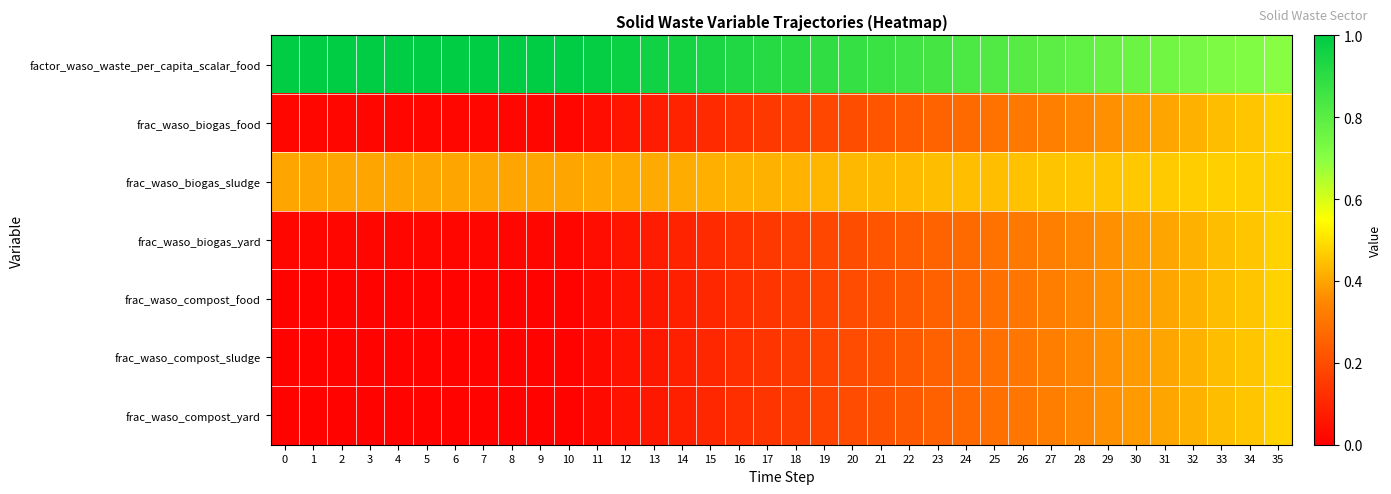

Reading left to right, list all the values displayed in this chart.

factor_waso_waste_per_capita_scalar_food: 0=1.0	1=1.0	2=1.0	3=1.0	4=1.0	5=1.0	6=1.0	7=1.0	8=1.0	9=1.0	10=1.0	11=1.0	12=1.0	13=1.0	14=1.0	15=0.9	16=0.9	17=0.9	18=0.9	19=0.9	20=0.9	21=0.9	22=0.9	23=0.8	24=0.8	25=0.8	26=0.8	27=0.8	28=0.8	29=0.8	30=0.8	31=0.7	32=0.7	33=0.7	34=0.7	35=0.7
frac_waso_biogas_food: 0=0.0	1=0.0	2=0.0	3=0.0	4=0.0	5=0.0	6=0.0	7=0.0	8=0.0	9=0.0	10=0.0	11=0.0	12=0.1	13=0.1	14=0.1	15=0.1	16=0.1	17=0.1	18=0.2	19=0.2	20=0.2	21=0.2	22=0.2	23=0.3	24=0.3	25=0.3	26=0.3	27=0.3	28=0.3	29=0.4	30=0.4	31=0.4	32=0.4	33=0.4	34=0.5	35=0.5
frac_waso_biogas_sludge: 0=0.4	1=0.4	2=0.4	3=0.4	4=0.4	5=0.4	6=0.4	7=0.4	8=0.4	9=0.4	10=0.4	11=0.4	12=0.4	13=0.4	14=0.4	15=0.4	16=0.4	17=0.4	18=0.4	19=0.4	20=0.4	21=0.4	22=0.4	23=0.4	24=0.4	25=0.4	26=0.4	27=0.5	28=0.5	29=0.5	30=0.5	31=0.5	32=0.5	33=0.5	34=0.5	35=0.5
frac_waso_biogas_yard: 0=0.0	1=0.0	2=0.0	3=0.0	4=0.0	5=0.0	6=0.0	7=0.0	8=0.0	9=0.0	10=0.0	11=0.0	12=0.1	13=0.1	14=0.1	15=0.1	16=0.1	17=0.1	18=0.2	19=0.2	20=0.2	21=0.2	22=0.2	23=0.3	24=0.3	25=0.3	26=0.3	27=0.3	28=0.3	29=0.4	30=0.4	31=0.4	32=0.4	33=0.4	34=0.5	35=0.5
frac_waso_compost_food: 0=0.0	1=0.0	2=0.0	3=0.0	4=0.0	5=0.0	6=0.0	7=0.0	8=0.0	9=0.0	10=0.0	11=0.0	12=0.0	13=0.1	14=0.1	15=0.1	16=0.1	17=0.1	18=0.2	19=0.2	20=0.2	21=0.2	22=0.2	23=0.3	24=0.3	25=0.3	26=0.3	27=0.3	28=0.3	29=0.4	30=0.4	31=0.4	32=0.4	33=0.4	34=0.5	35=0.5
frac_waso_compost_sludge: 0=0.0	1=0.0	2=0.0	3=0.0	4=0.0	5=0.0	6=0.0	7=0.0	8=0.0	9=0.0	10=0.0	11=0.0	12=0.0	13=0.1	14=0.1	15=0.1	16=0.1	17=0.1	18=0.2	19=0.2	20=0.2	21=0.2	22=0.2	23=0.3	24=0.3	25=0.3	26=0.3	27=0.3	28=0.3	29=0.4	30=0.4	31=0.4	32=0.4	33=0.4	34=0.5	35=0.5
frac_waso_compost_yard: 0=0.0	1=0.0	2=0.0	3=0.0	4=0.0	5=0.0	6=0.0	7=0.0	8=0.0	9=0.0	10=0.0	11=0.0	12=0.0	13=0.1	14=0.1	15=0.1	16=0.1	17=0.1	18=0.2	19=0.2	20=0.2	21=0.2	22=0.2	23=0.3	24=0.3	25=0.3	26=0.3	27=0.3	28=0.3	29=0.4	30=0.4	31=0.4	32=0.4	33=0.4	34=0.5	35=0.5